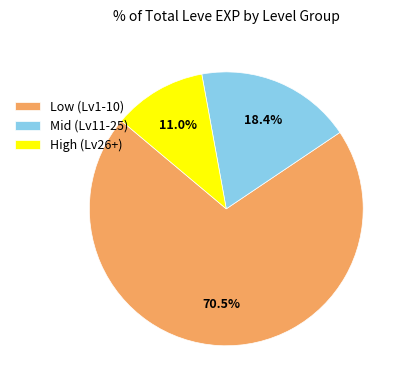

Which has a higher value, High (Lv26+) or Low (Lv1-10)?

Low (Lv1-10)